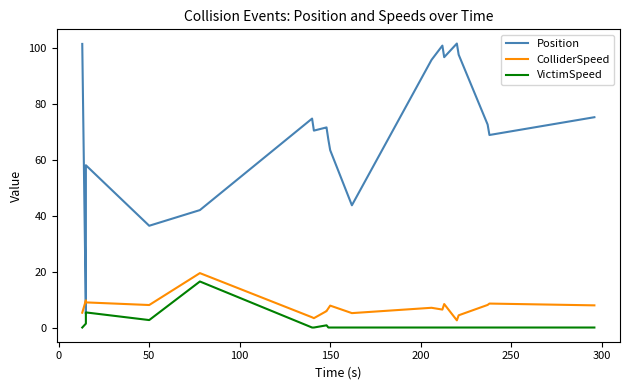

What is the difference between the maximum and minimum values in the ColliderSpeed series?

16.9